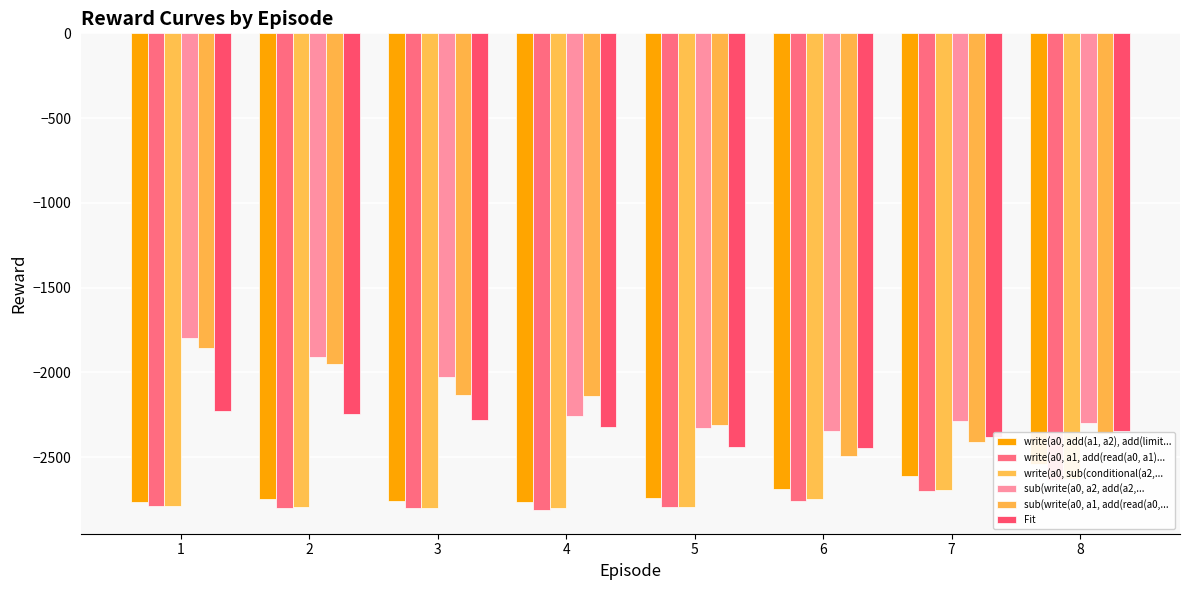

Which series has the largest range (max minus min)?

sub(write(a0, a1, add(read(a0,...